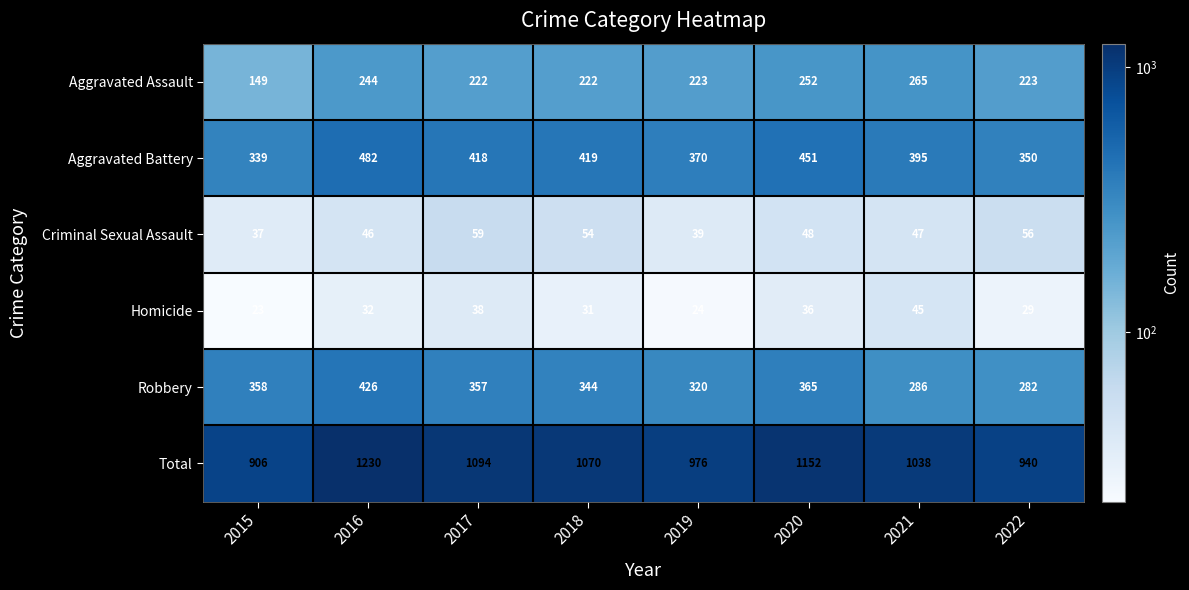

At how many categories does at least one series exceed 1024?

5